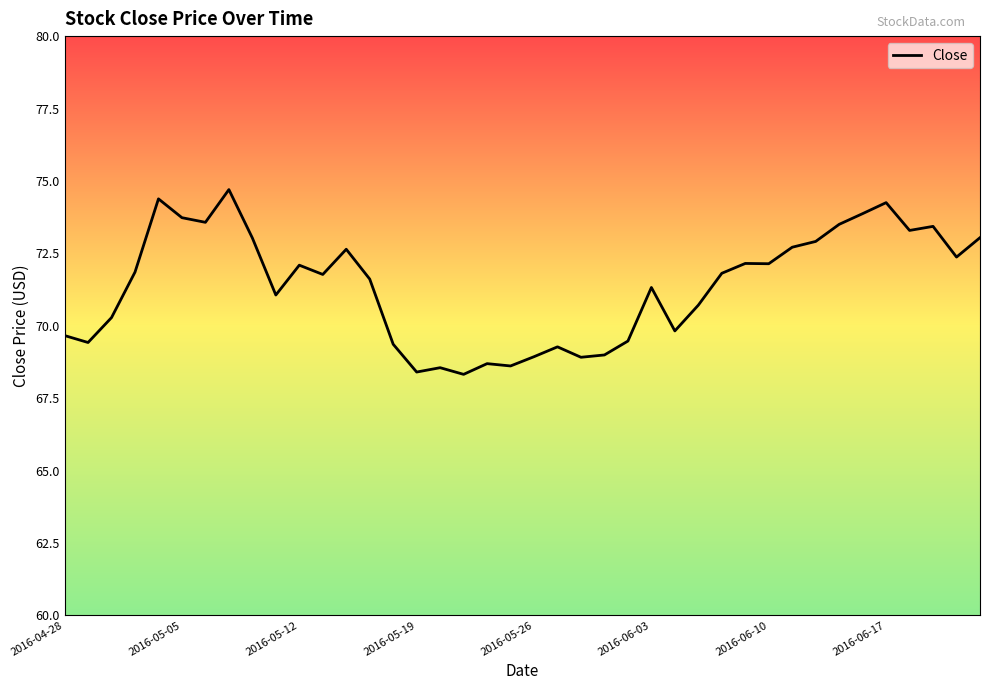

What is the smallest value displayed?

68.3